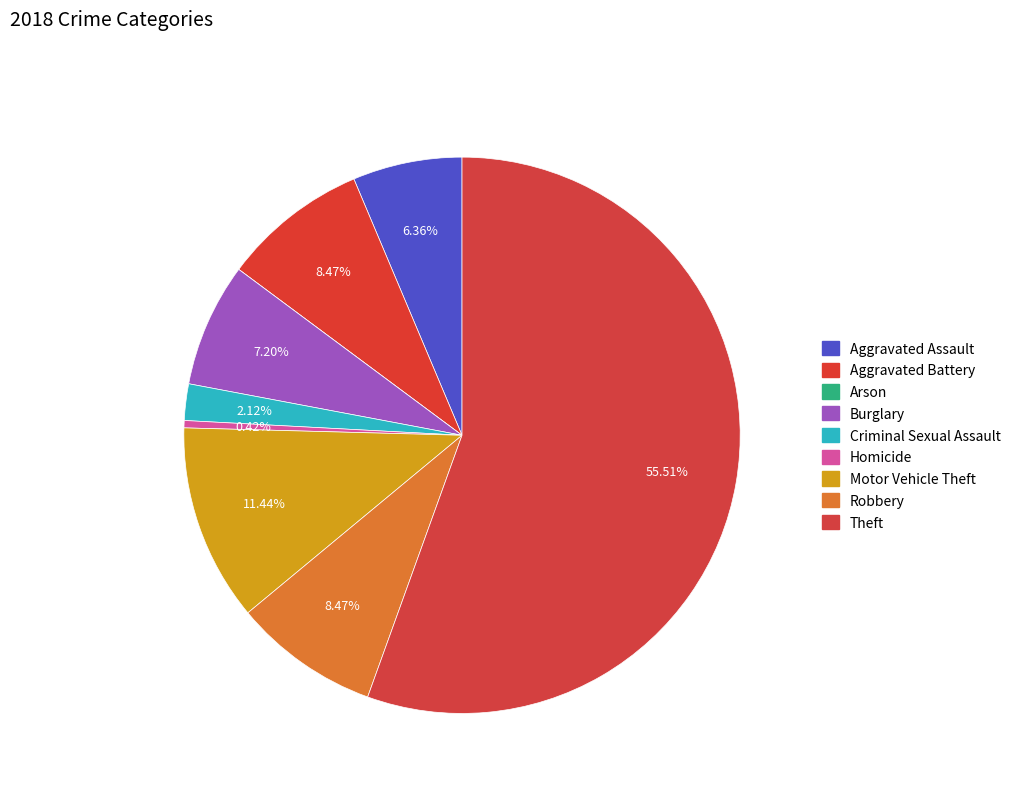

To the nearest percent, what is the difference between the largest and smallest slice percentages?

56%